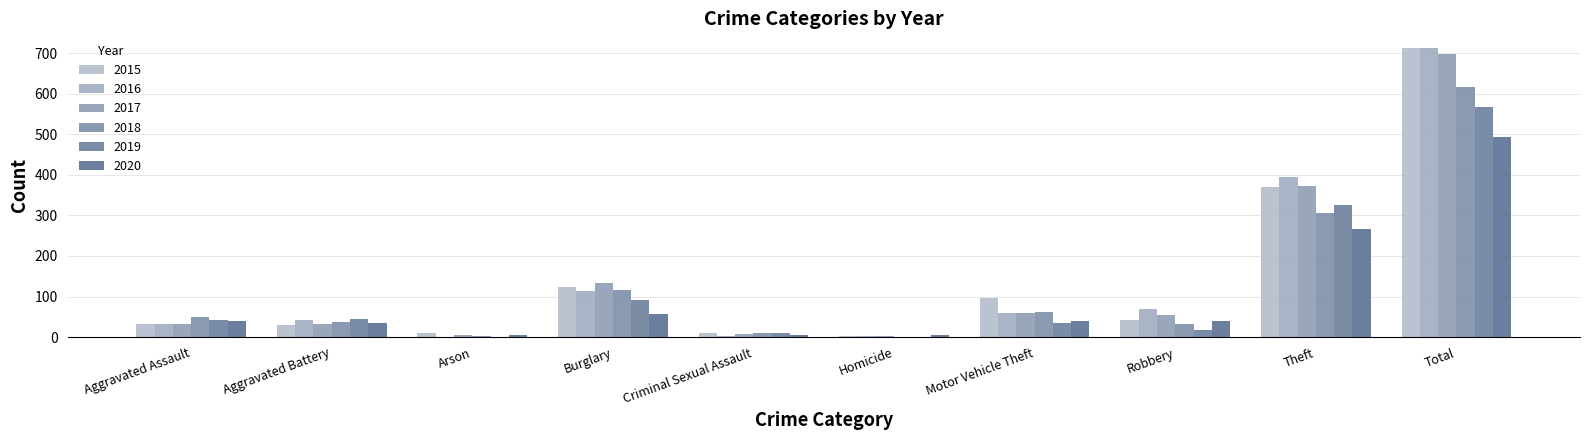

Between Aggravated Assault and Homicide, which is larger?

Aggravated Assault